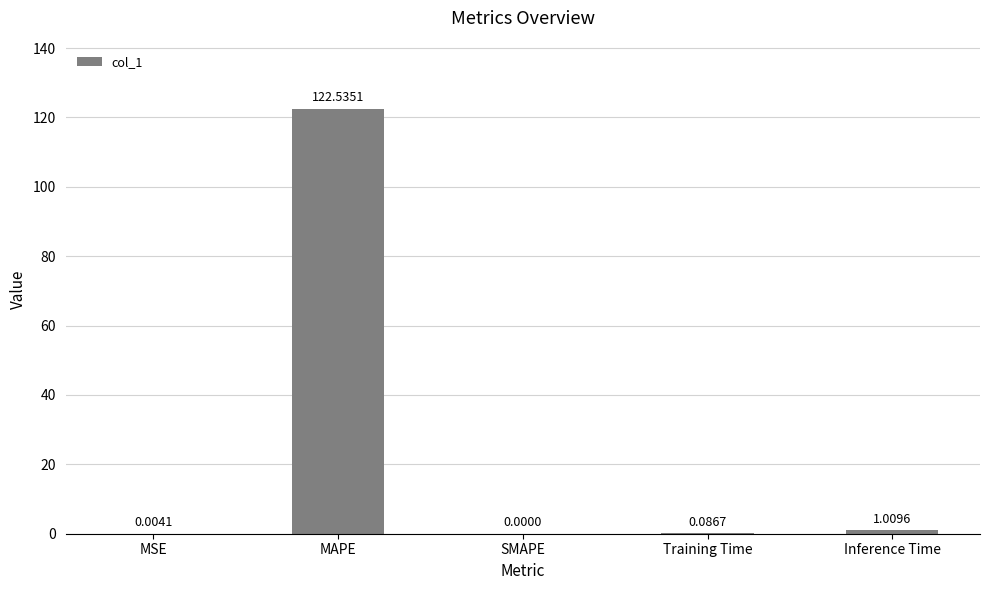

Which label corresponds to the largest value in the chart?

MAPE